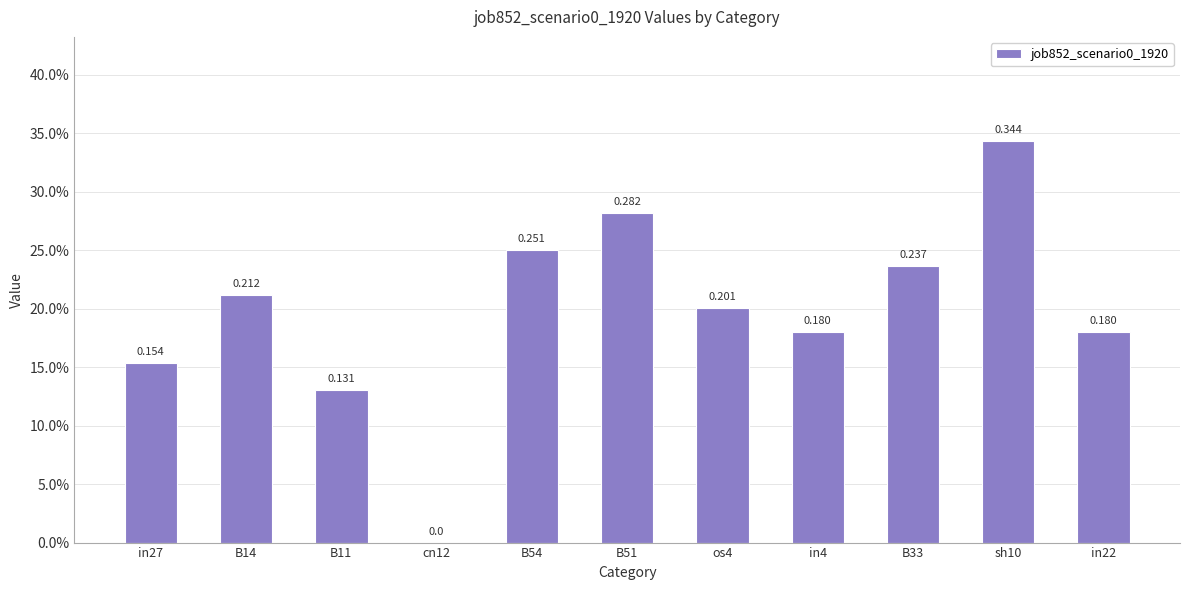

Count the values in the range 0 to 1.

11